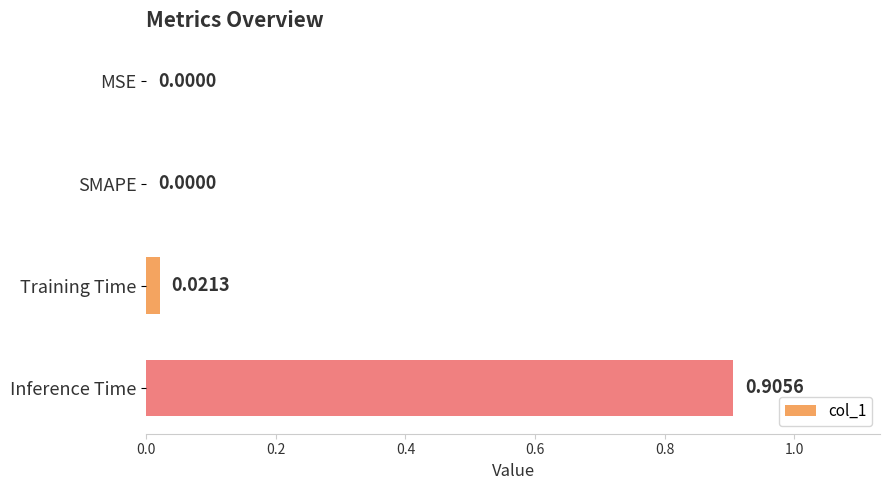

Are the bars horizontal?

Yes